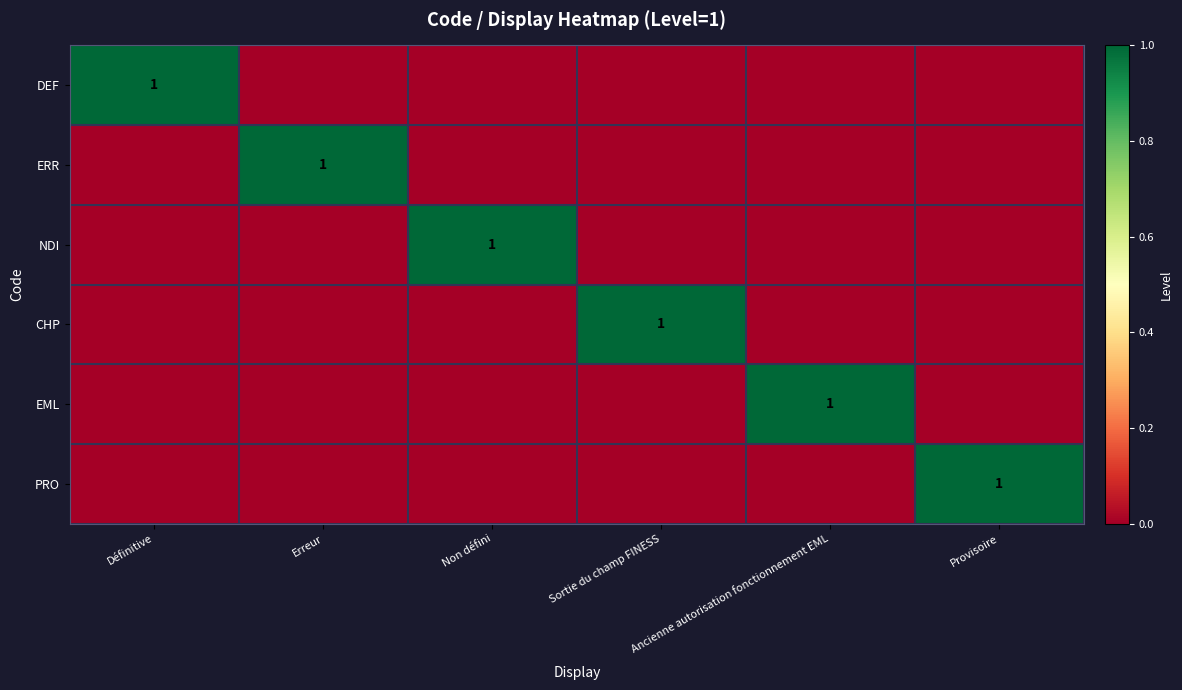

At which label does DEF reach its minimum?

Erreur